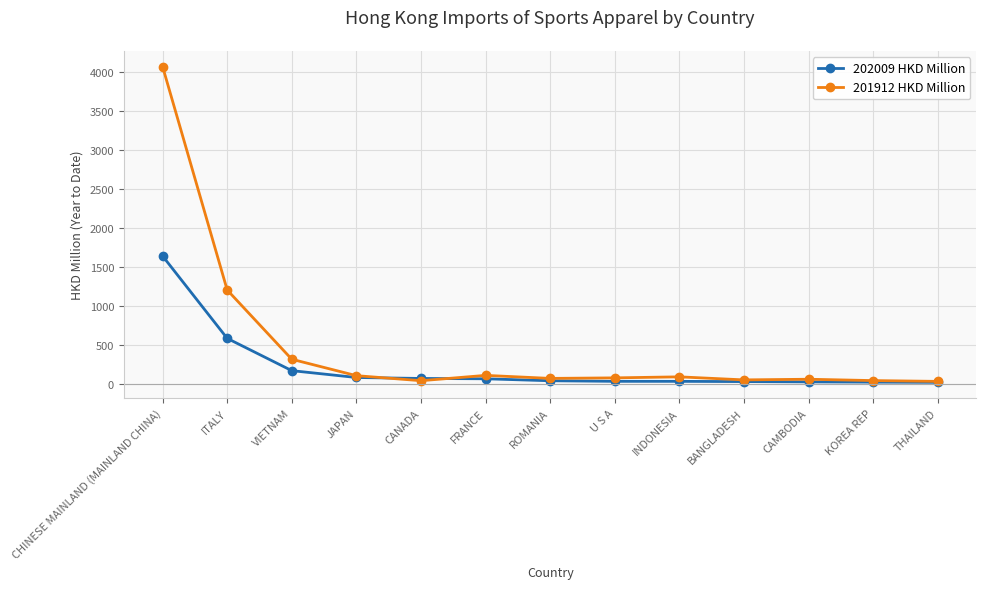

Is the value of 201912 HKD Million at CANADA greater than the value of 202009 HKD Million at ITALY?

No